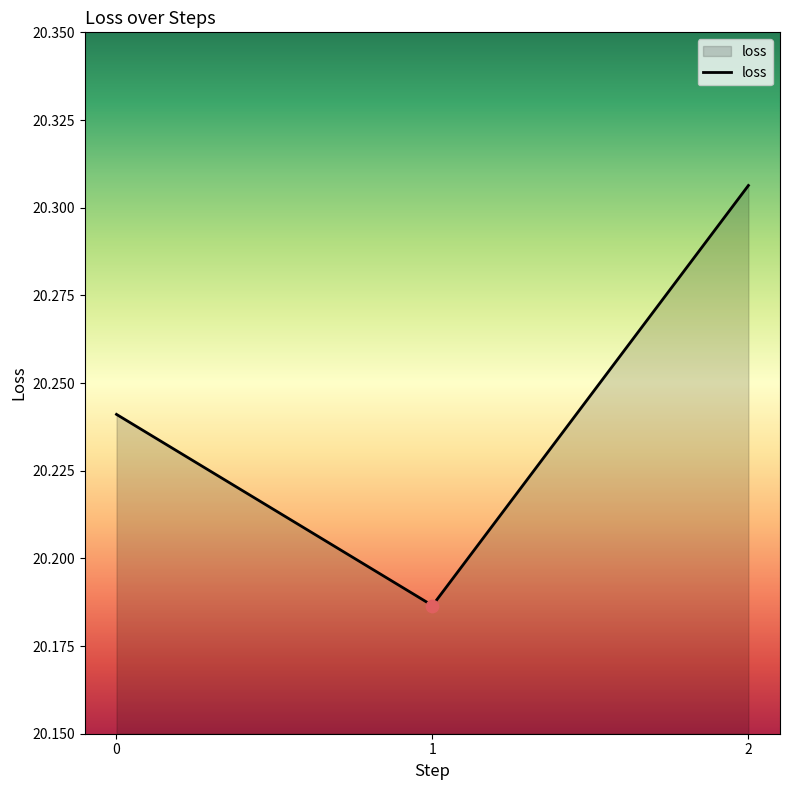

What is the change in value from 1 to 2?

+0.1